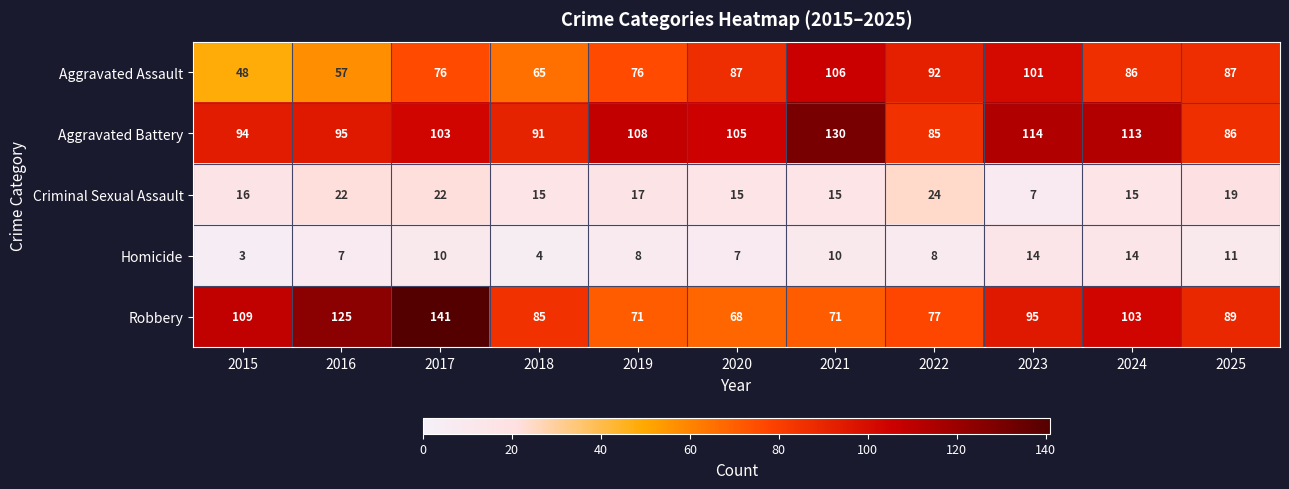

Which series has the largest total across all categories?

Aggravated Battery